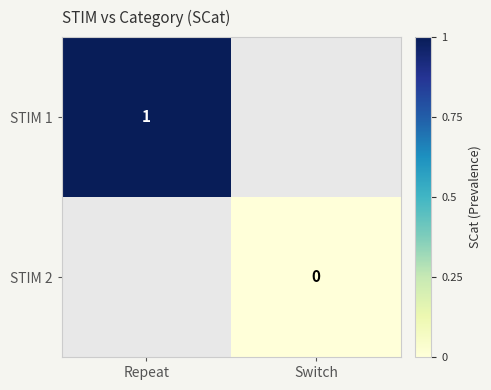

Is the value of STIM 2 at Switch greater than the value of STIM 1 at Repeat?

No